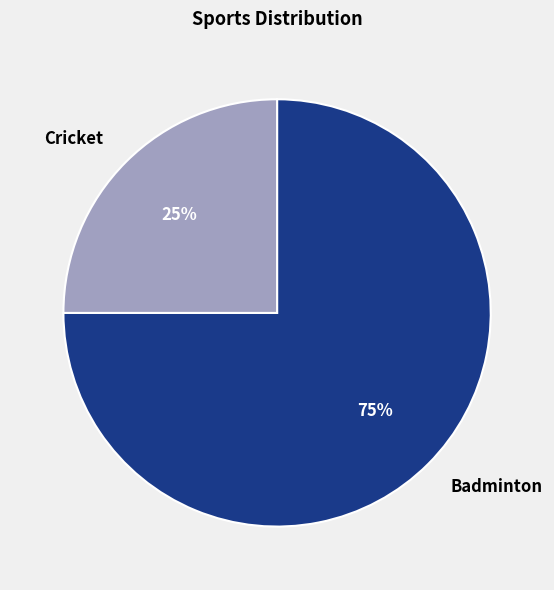

To the nearest percent, what percentage of the pie is Badminton?

75%